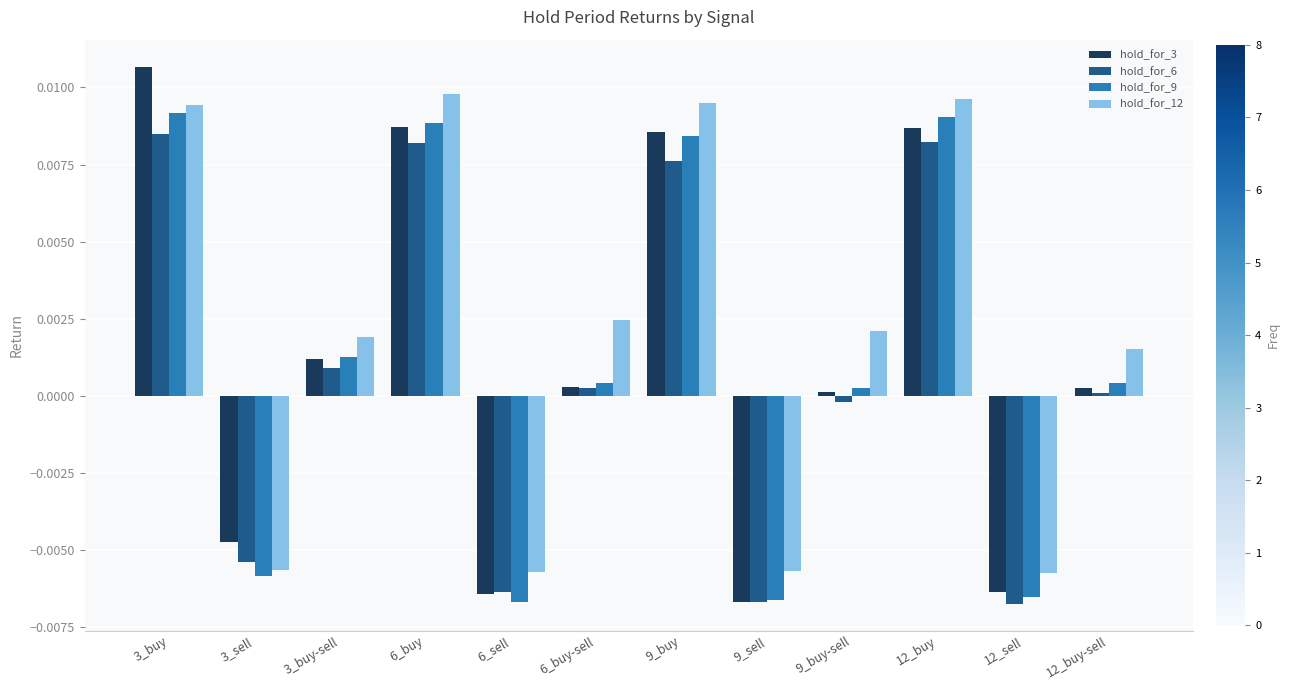

The hold_for_6 series shows -0.0 at 3_sell. True or false?

True